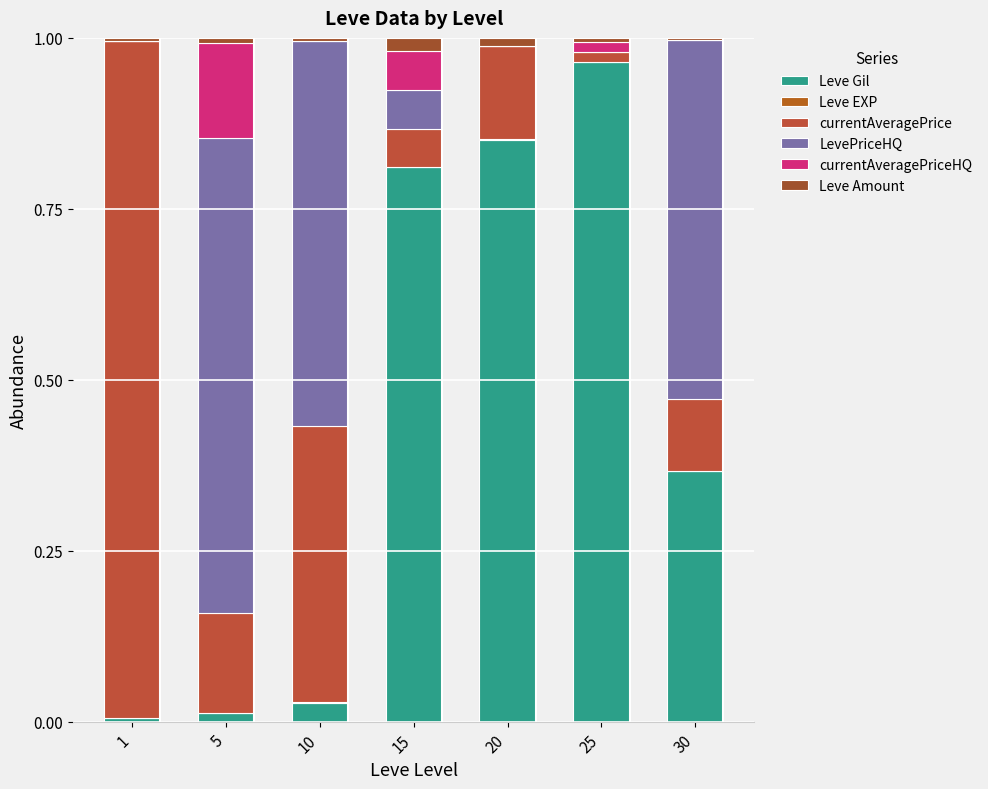

At how many categories does at least one series exceed 0?

7